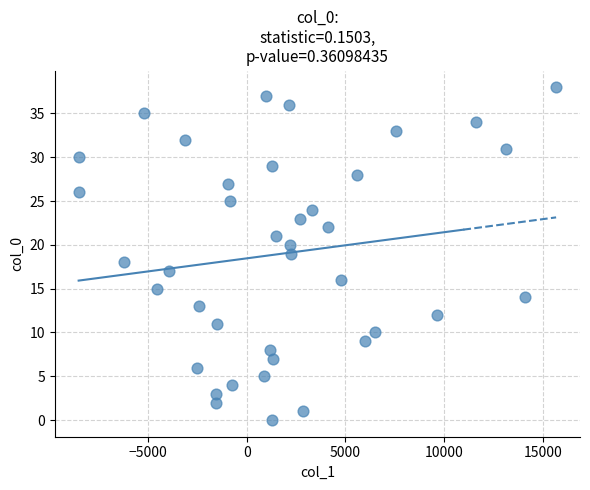

What is the range of Y values (max minus min)?

38